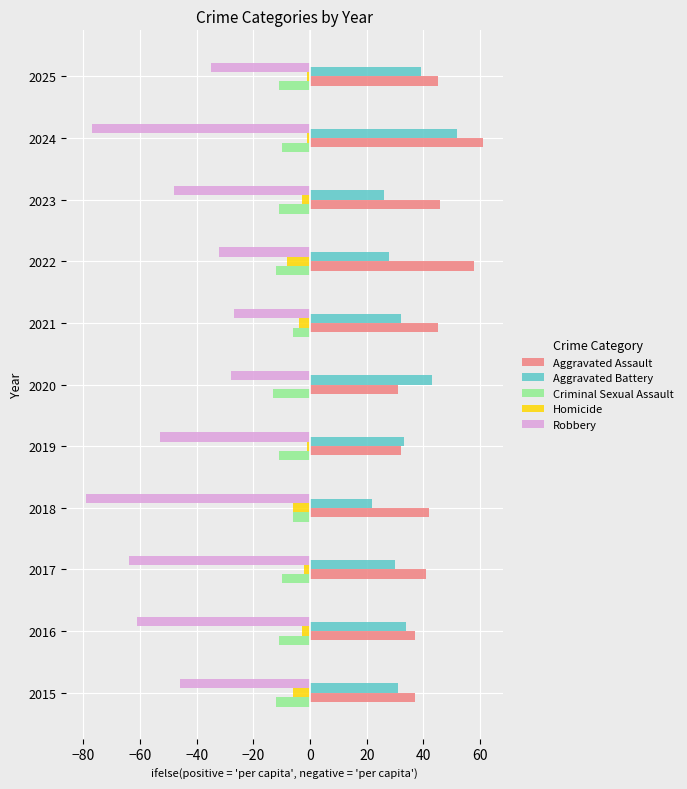

How many values in the Homicide series exceed -3?

5